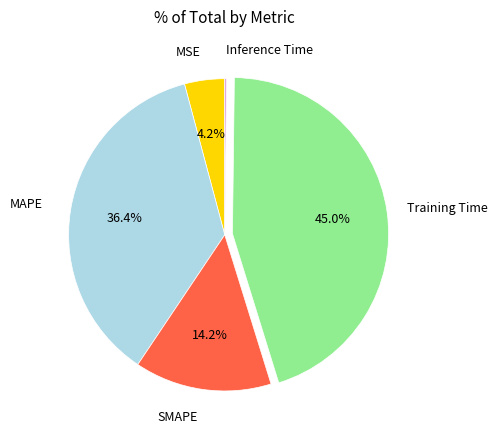

What percentage do MAPE and MSE together represent?

40.6%